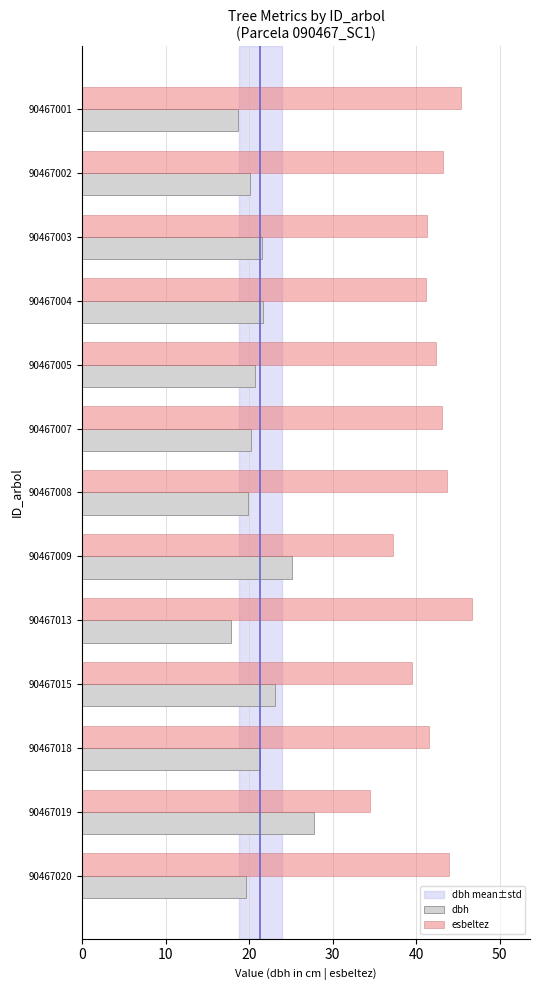

What is the approximate value of esbeltez at 90467009?

37.2